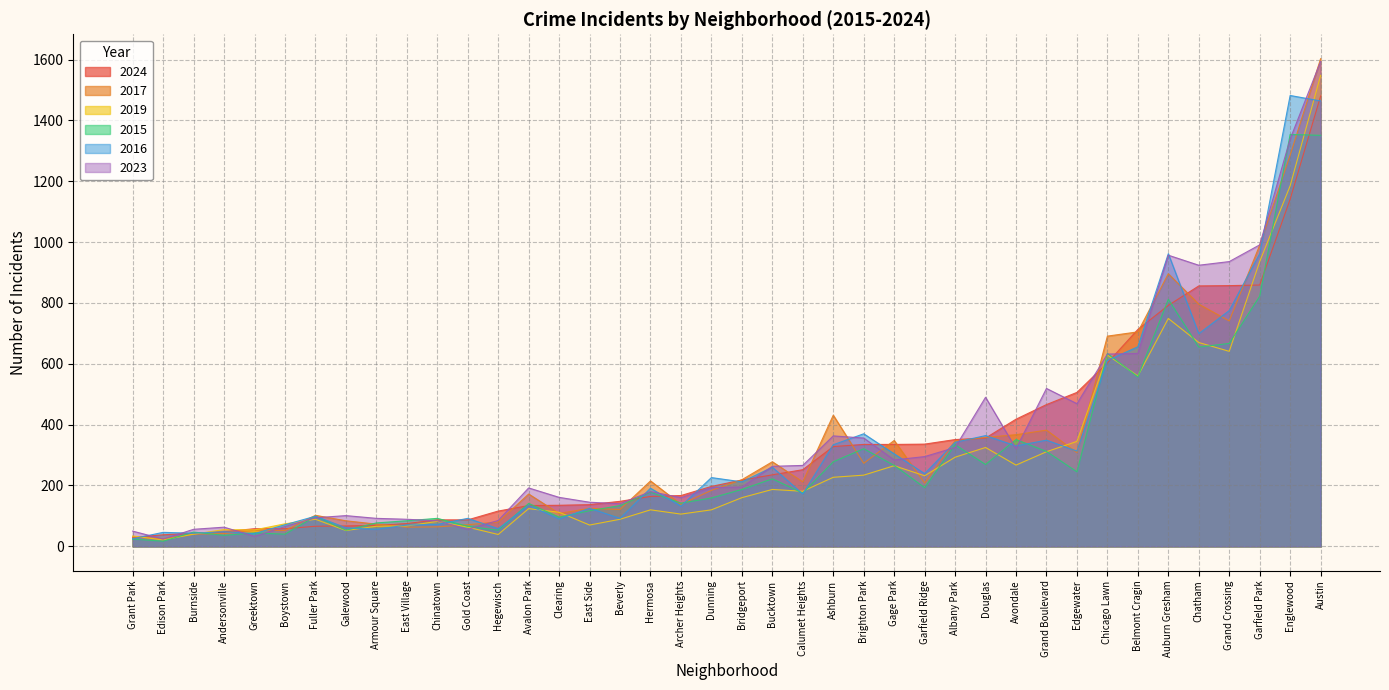

True or false: 2024 has a value of 56 at Beverly.

False